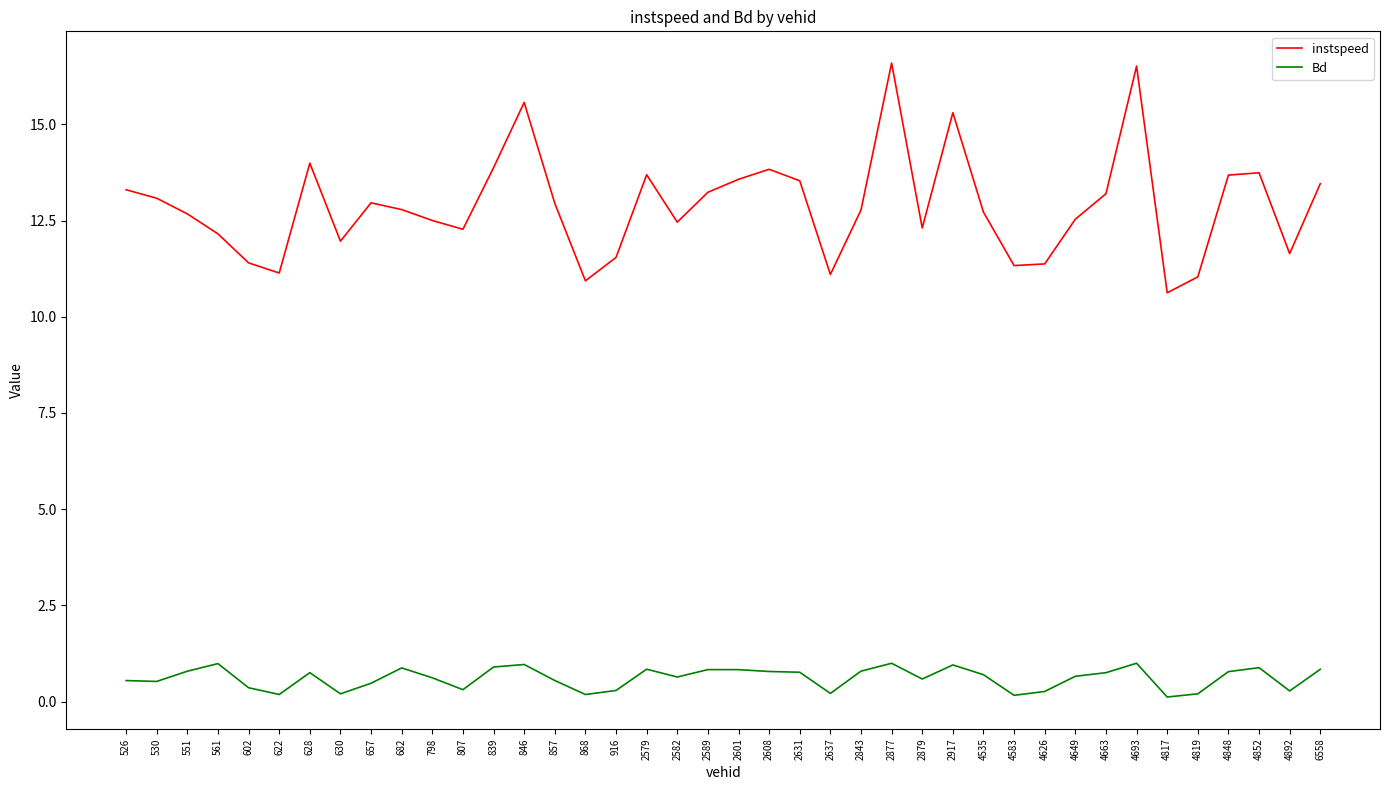

What is the difference between the highest and lowest values at 2582?

11.8